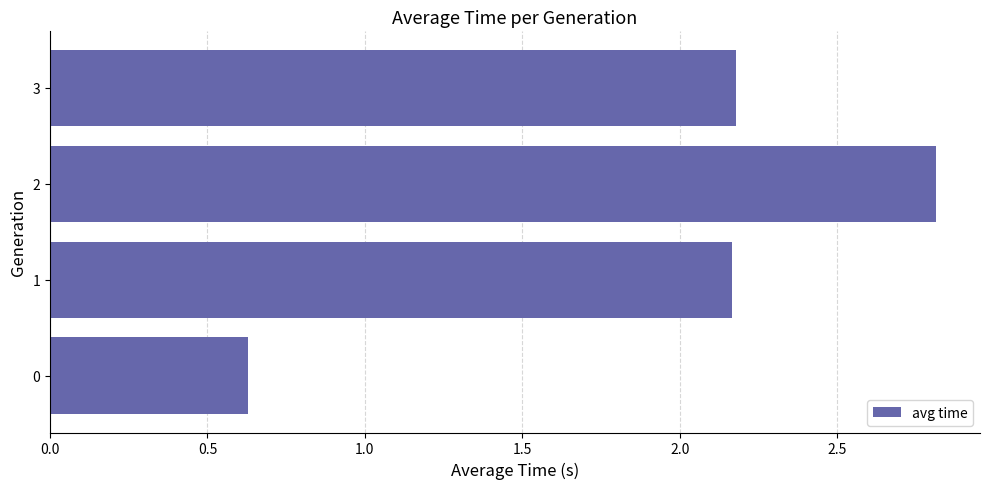

The chart shows a value of 2.2 at 3. True or false?

True